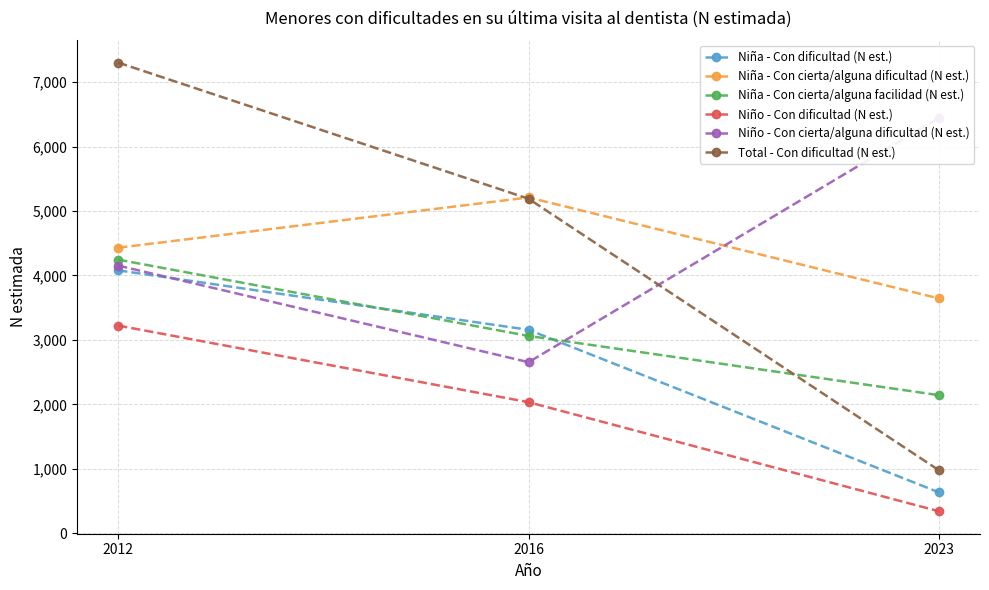

The value of Total - Con dificultad (N est.) at 2012 is 1727. True or false?

False